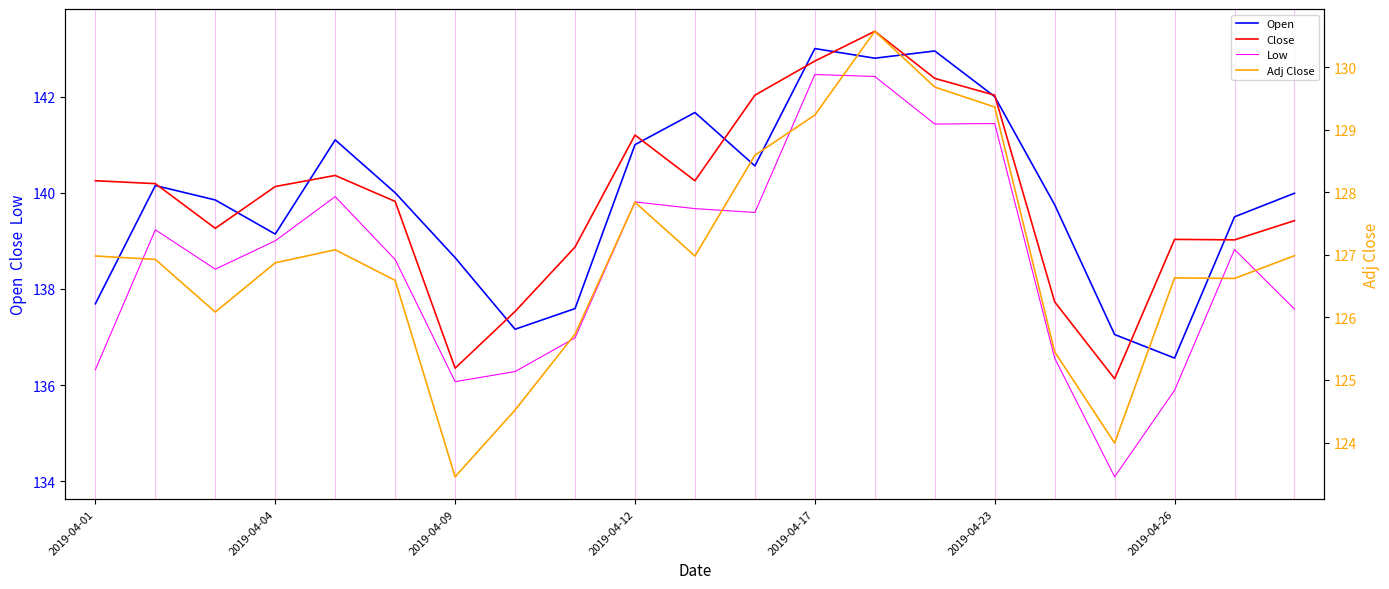

True or false: Adj Close and Open intersect in this chart.

False